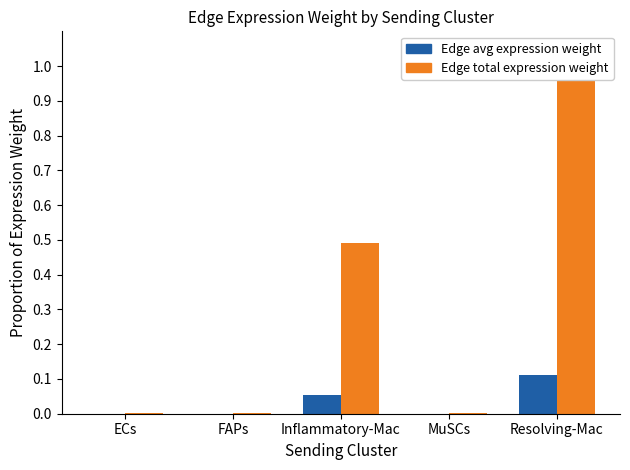

True or false: Edge total expression weight has a value of 1.5 at Resolving-Mac.

False